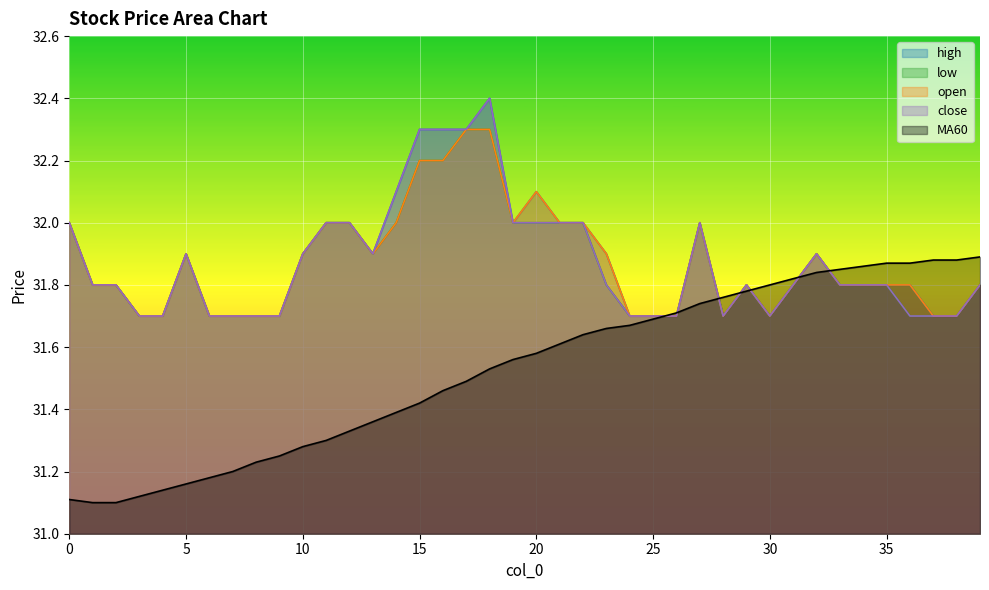

The open series shows 31.7 at 7. True or false?

True